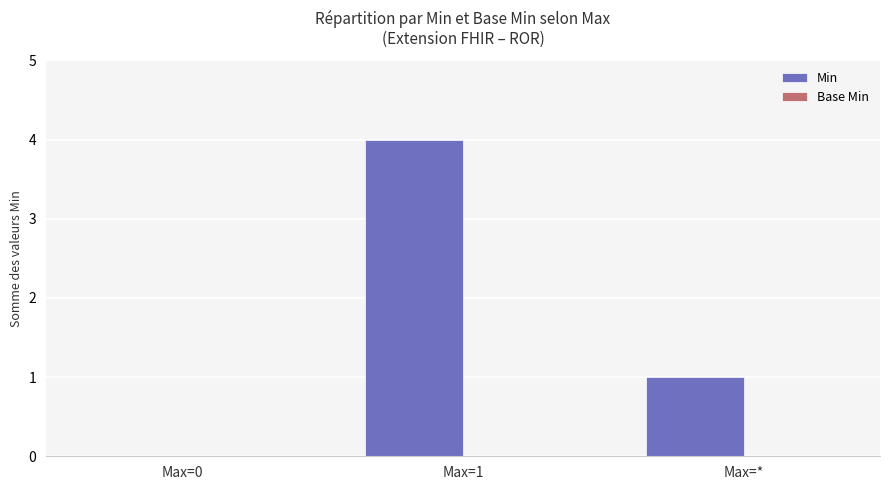

Where is the data nearest to the value 2?

Max=*